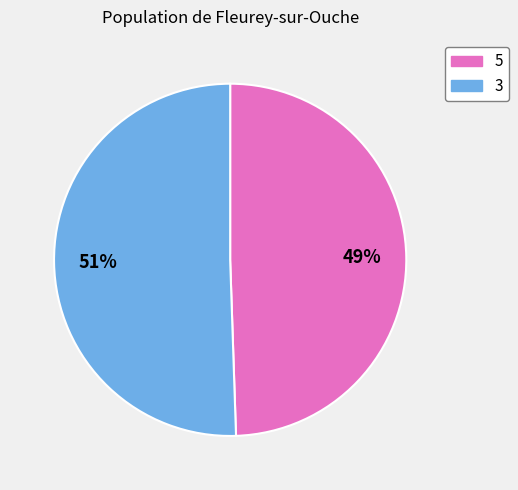

What percentage is the 5 slice, to the nearest percent?

49%